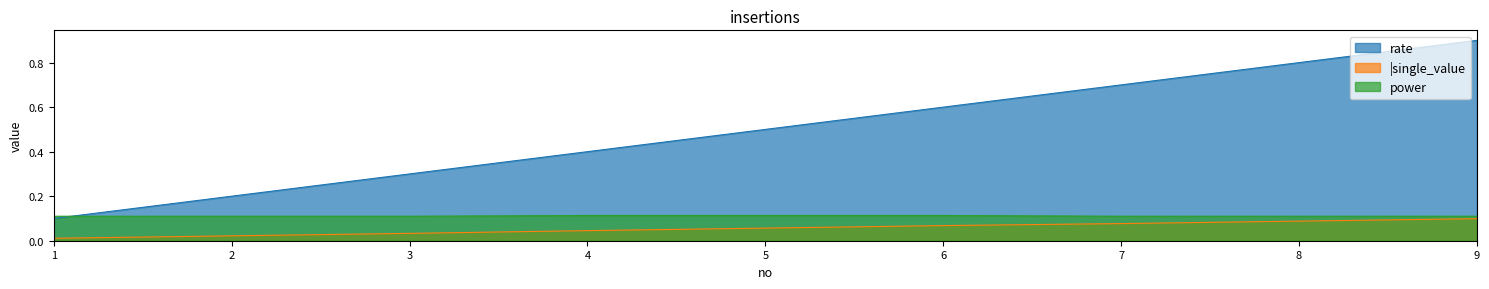

What is the value of the power point at the 2nd from the left?

0.1